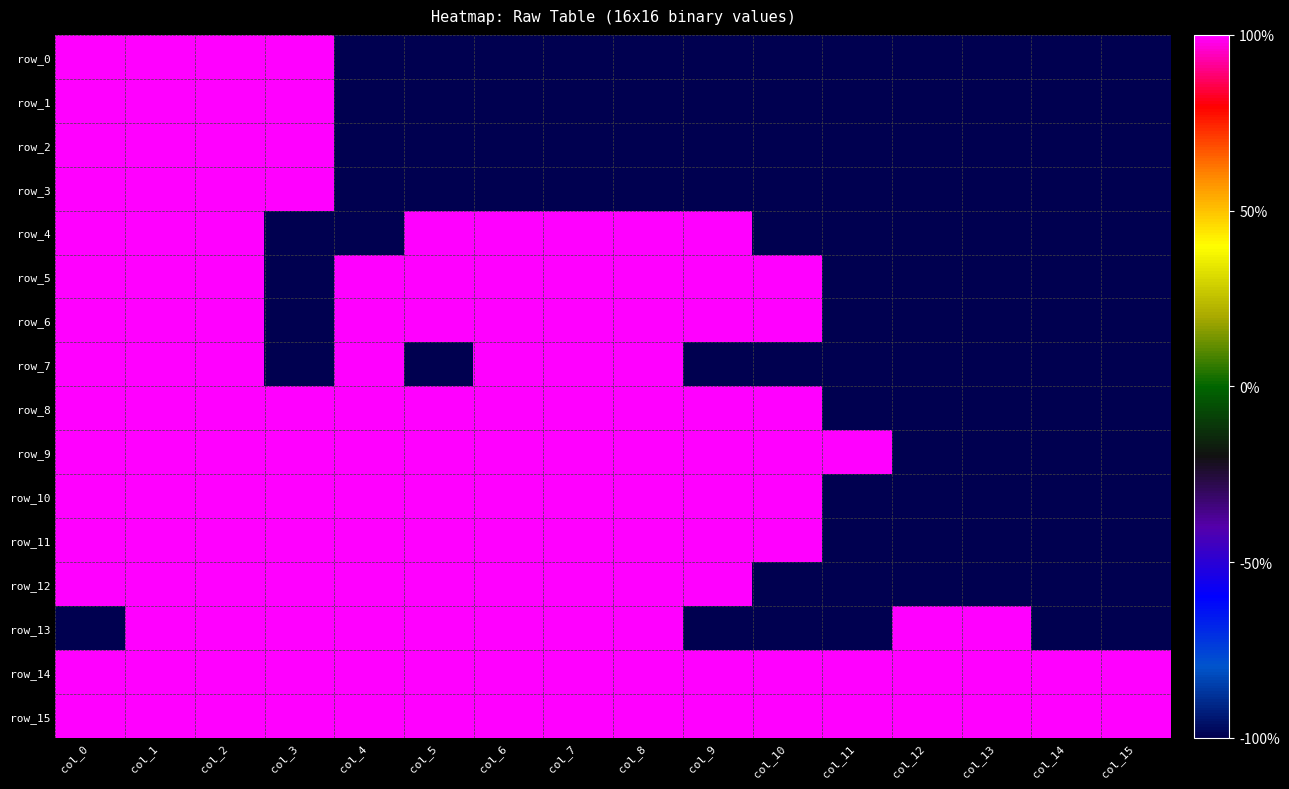

What is the sum of all row_3 values?

-8